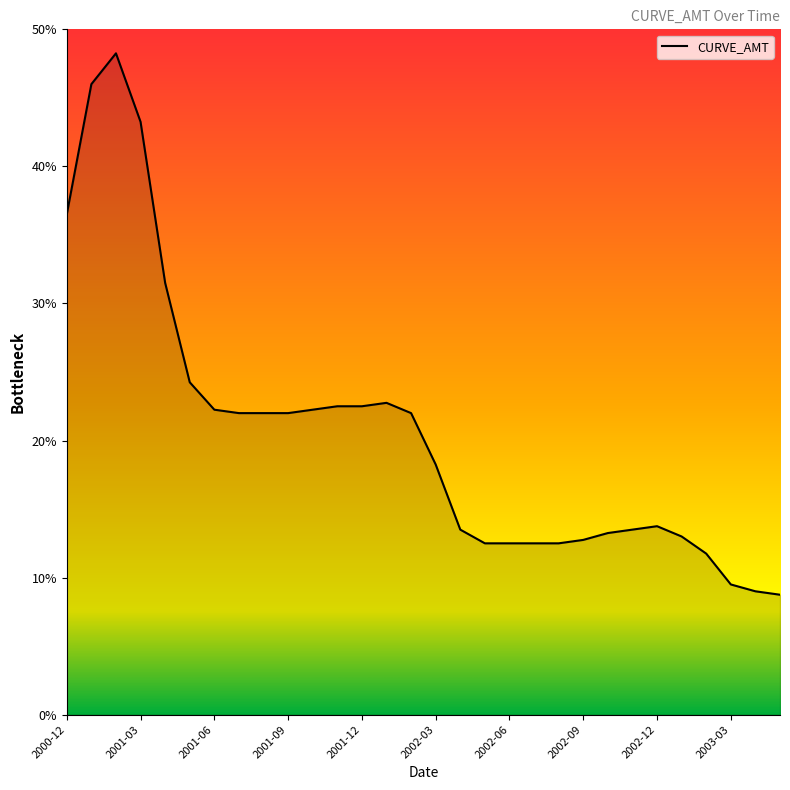

Which category has the lowest value across all series?

2003-05